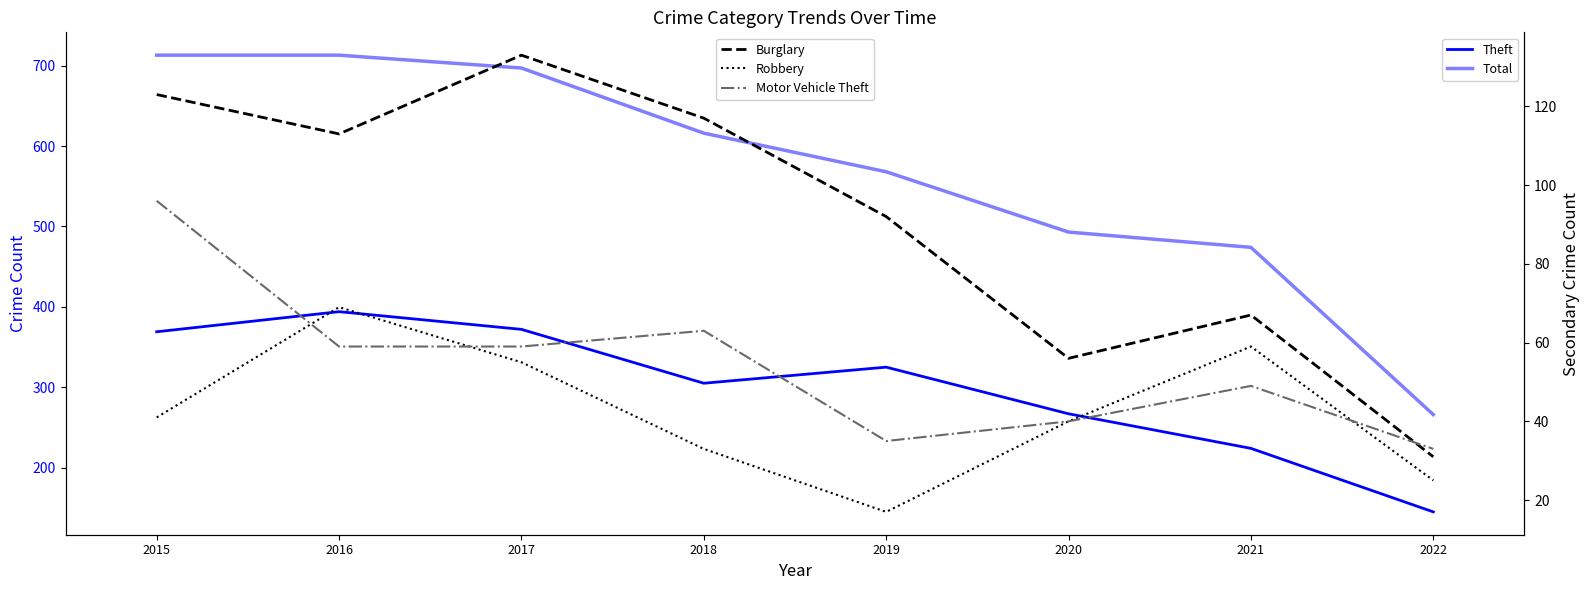

The value of Theft at 2019 is 325. True or false?

True